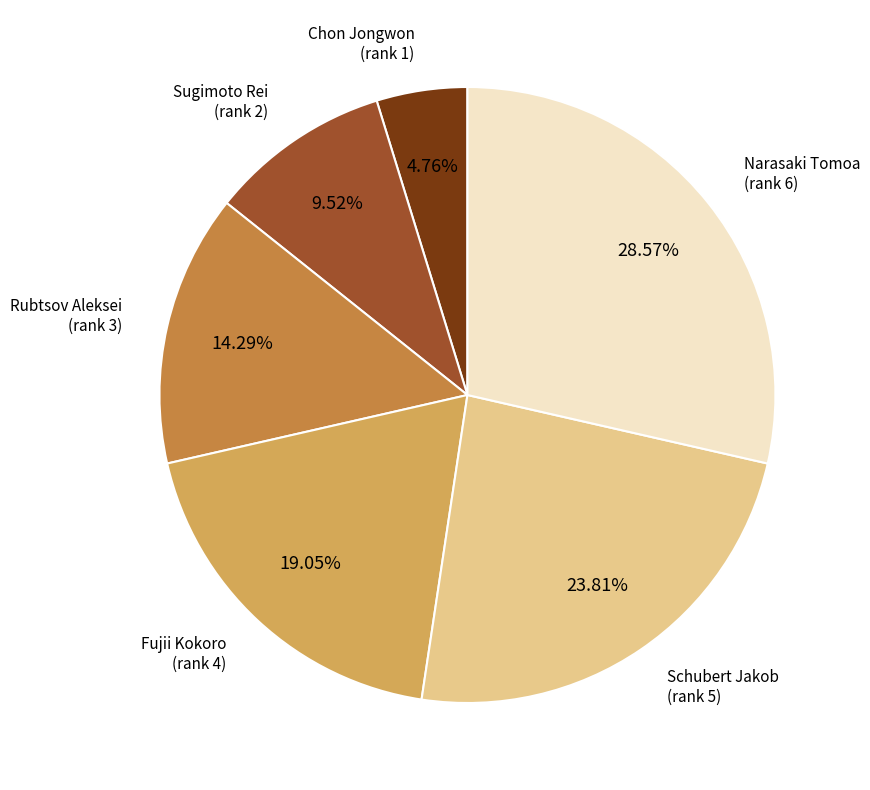

How many slices are in this pie chart?

6